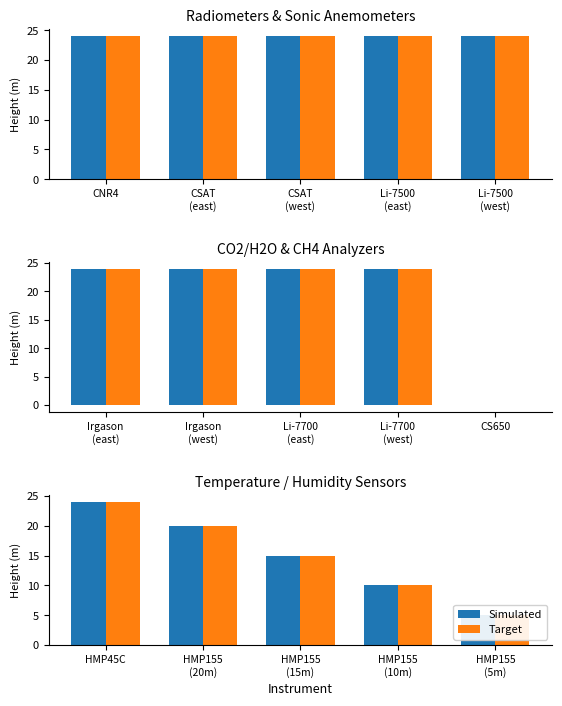

What is the highest value of the Simulated series?

24